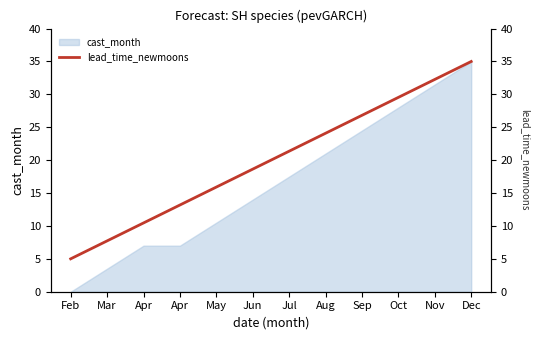

List the labels in order of value, smallest first.

Feb, Mar, Apr, Apr, May, Jun, Jul, Aug, Sep, Oct, Nov, Dec